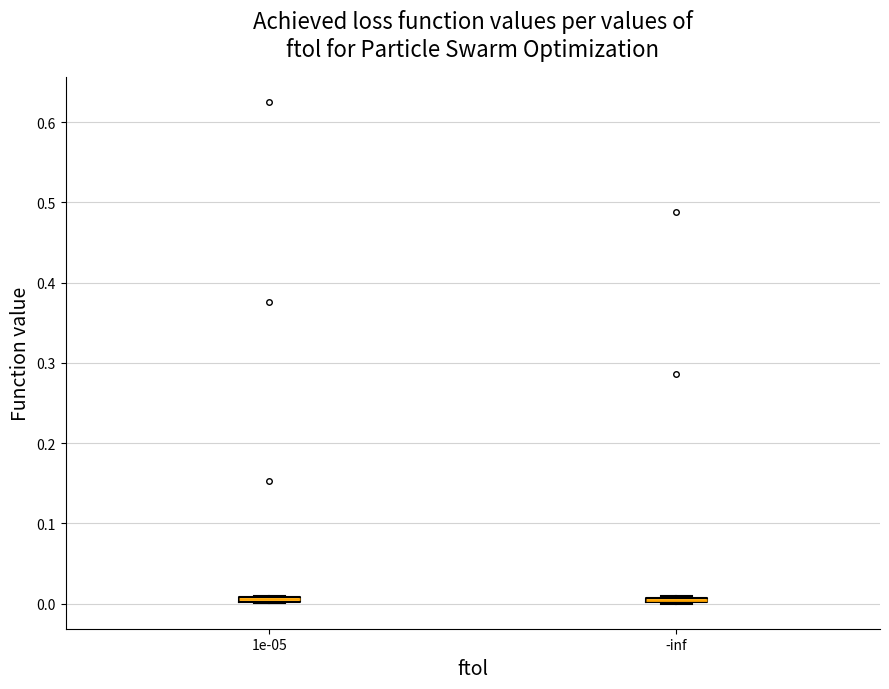

Where is the lower edge of the box at x = -inf on the y-axis? The values are not printed on the chart, so give them approximately, as read against the axis.

0.00